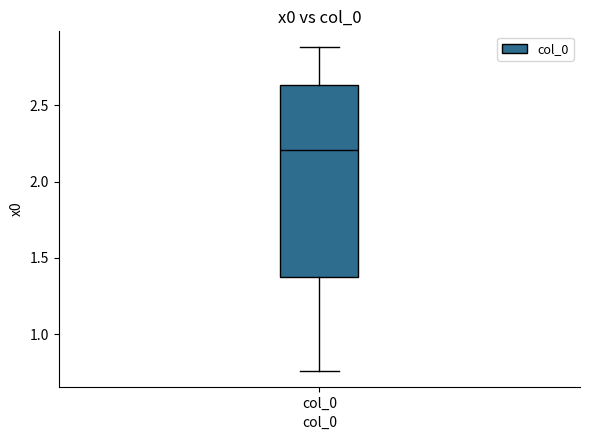

Read this box plot against the y-axis: the position of the median line, the range covered by the box, and the ends of both whiskers. The values are not printed on the chart, so give them approximately, as read against the axis.

median 2.20, box 1.40 to 2.65, whiskers 0.75 to 2.90